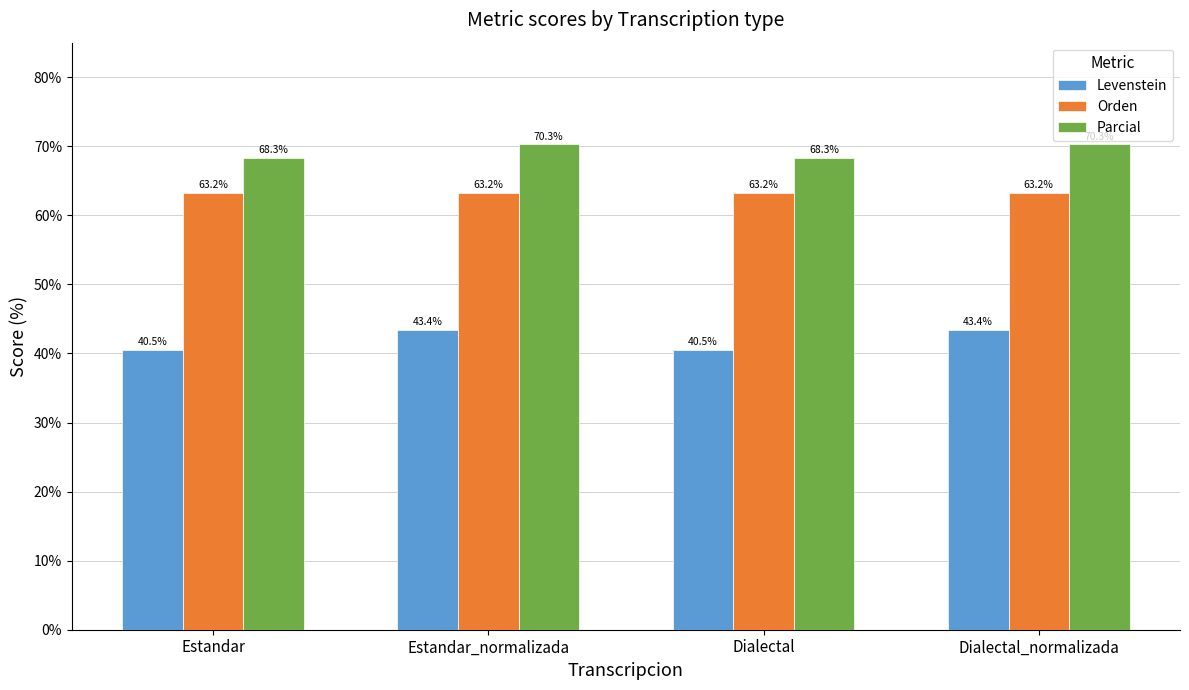

What is the average value of the Levenstein series?

41.9